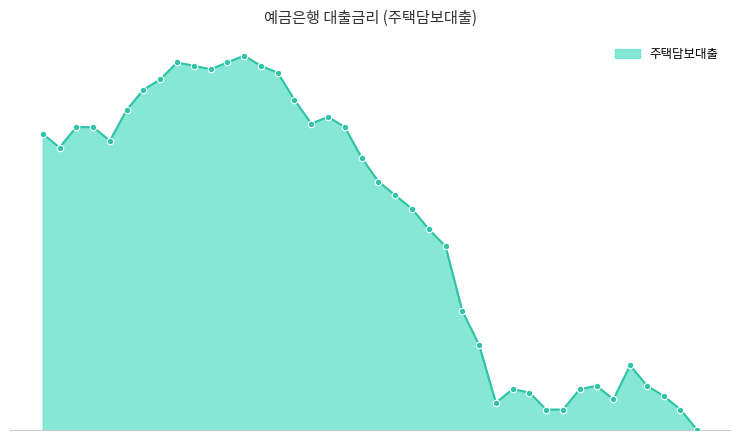

Does the chart have visible grid lines?

Yes